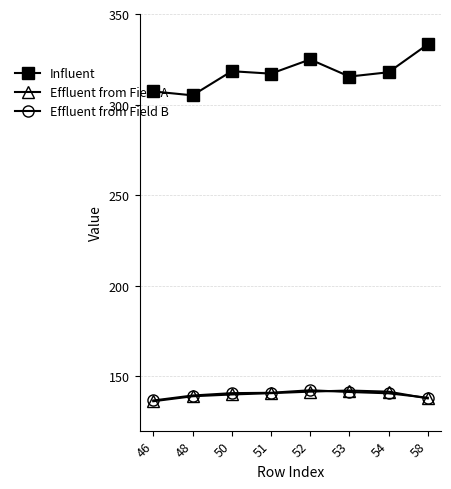

What is the difference between the highest and lowest values at 54?

177.2